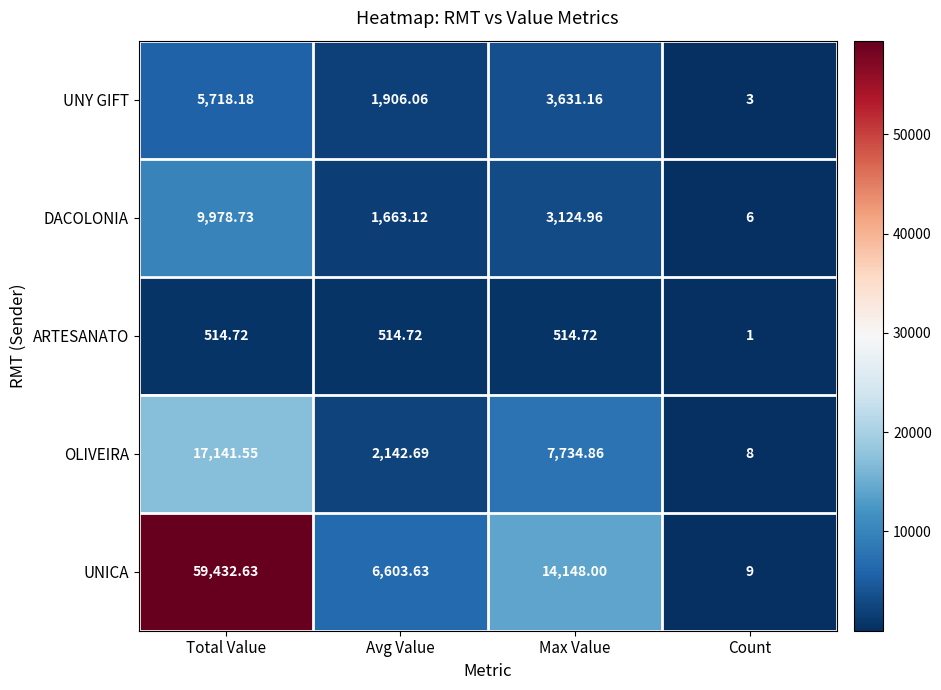

How many distinct data groups are displayed?

5